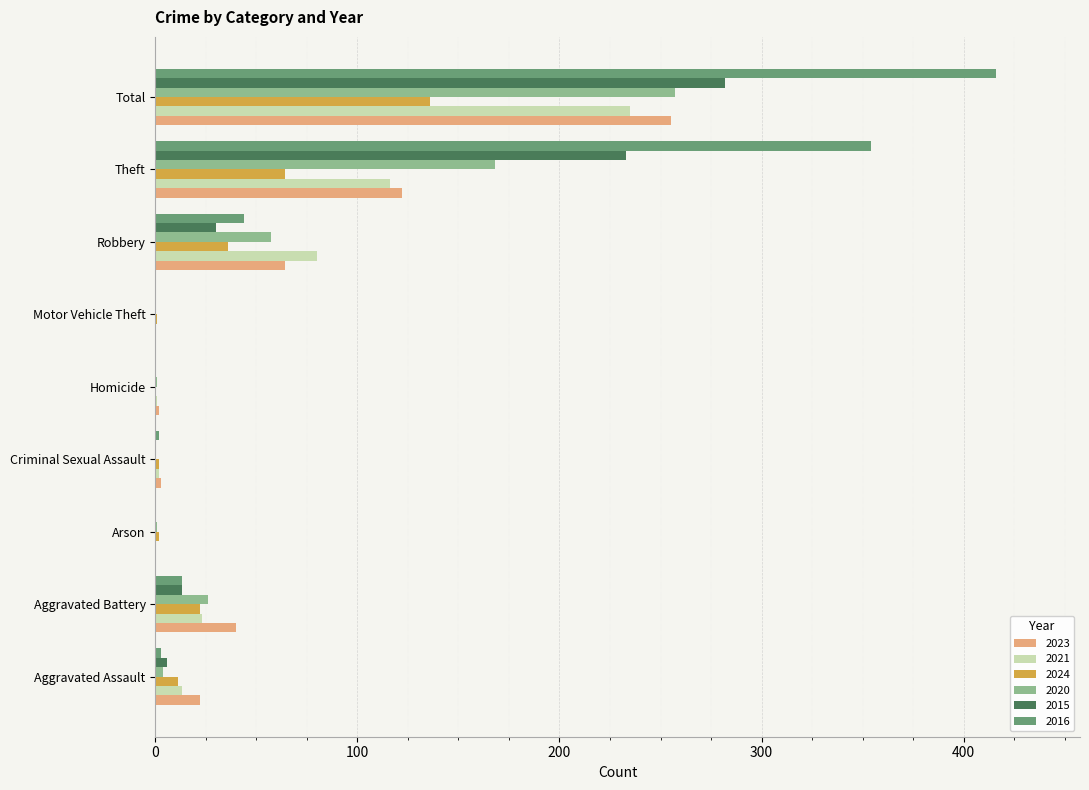

What is the difference between the 2023 values at Arson and Aggravated Battery?

40